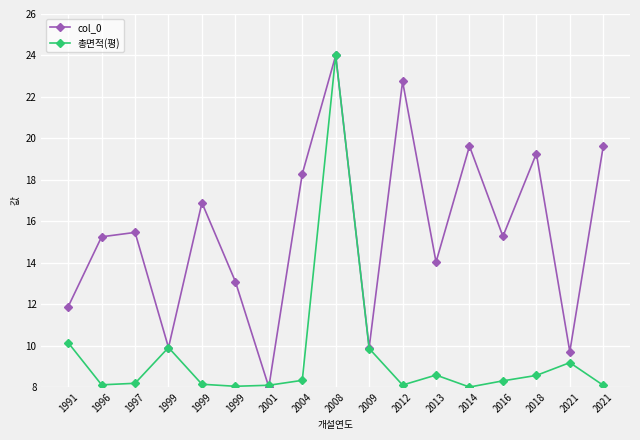

What is the approximate value of 총면적(평) at 2008?

24.0